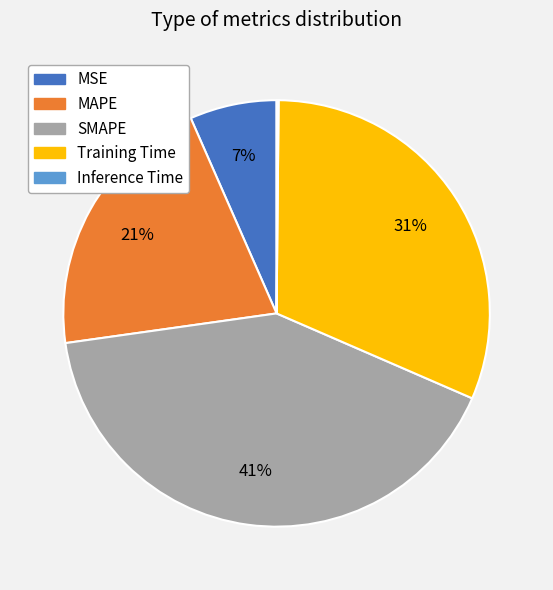

To the nearest percent, what is the difference between the largest and smallest slice percentages?

41%